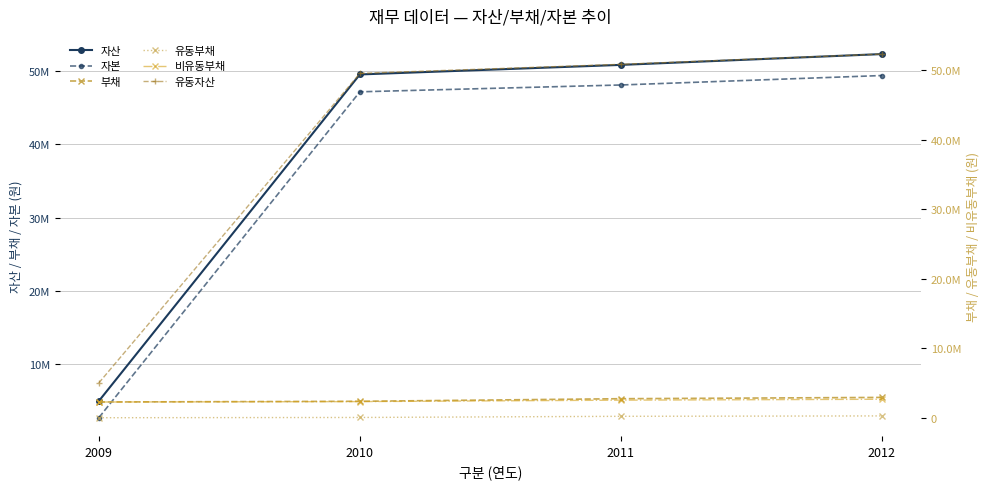

What are all the series names shown in the legend?

자산, 자본, 부채, 유동부채, 비유동부채, 유동자산